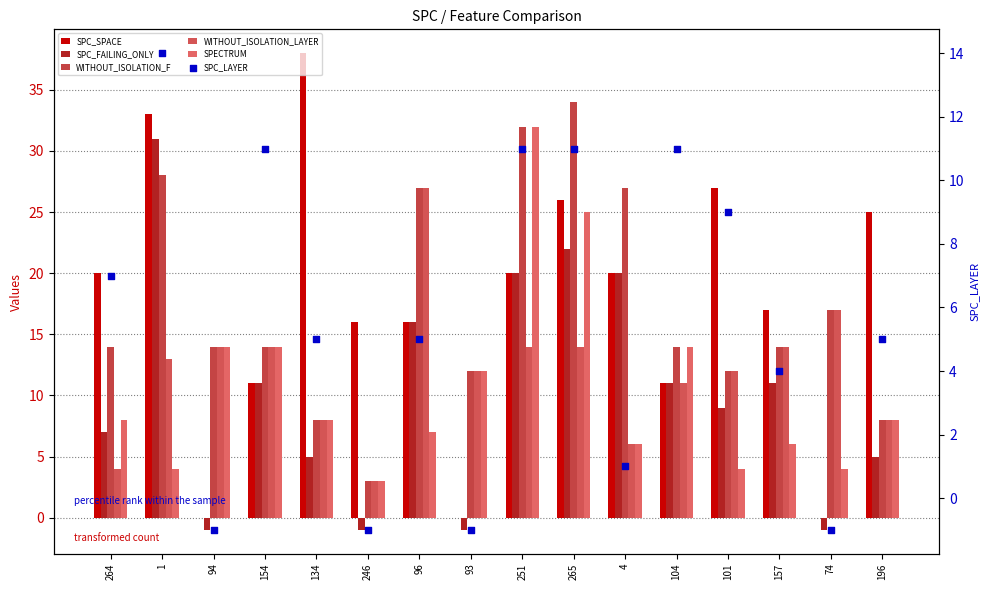

Which series has the largest total across all categories?

SPC_SPACE